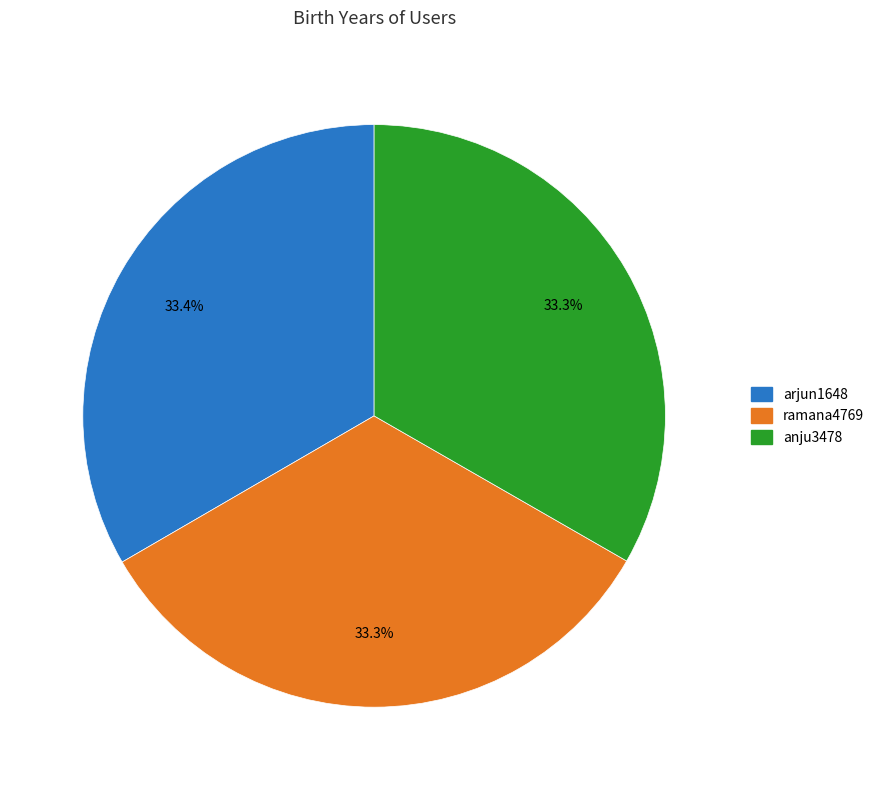

What is the ratio of the value at arjun1648 to the value at anju3478?

1.0